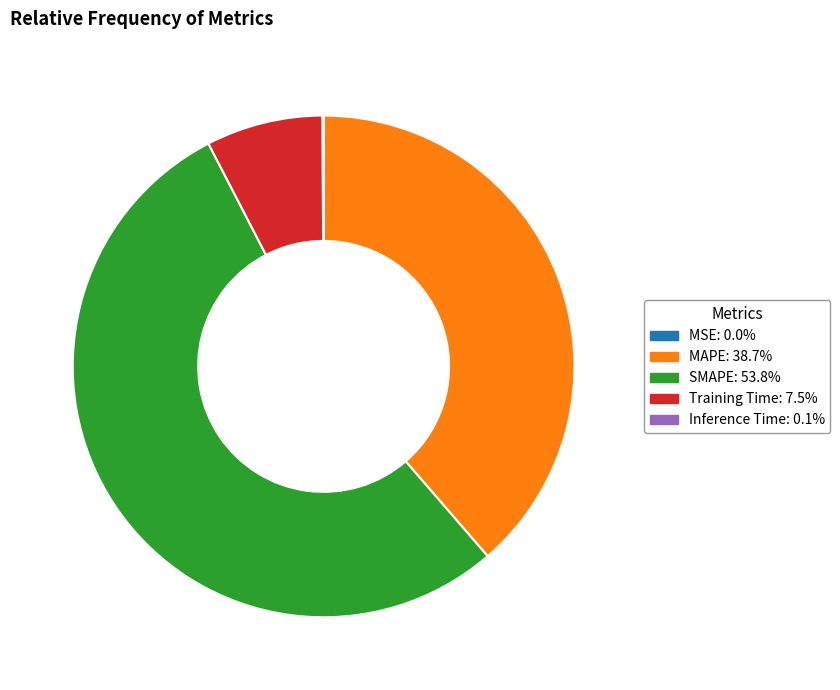

True or false: SMAPE accounts for 54% of the total.

True